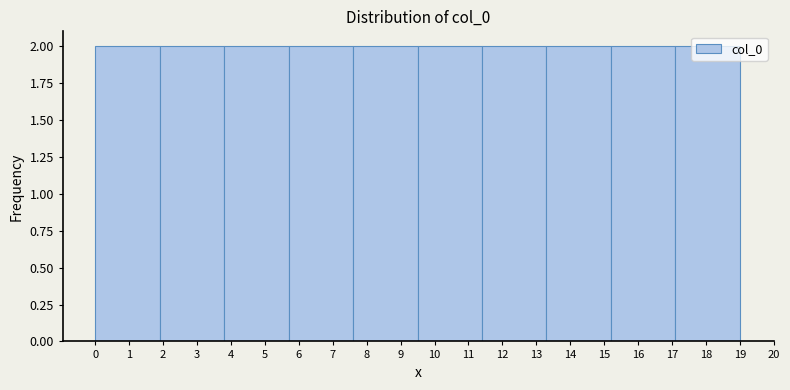

Reading left to right, list every bar in this chart as the range it spans on the x-axis followed by its height. The values are not printed on the chart, so give them approximately, as read against the axis.

0.0 to 1.9: 2
1.9 to 3.8: 2
3.8 to 5.7: 2
5.7 to 7.6: 2
7.6 to 9.5: 2
9.5 to 11.4: 2
11.4 to 13.3: 2
13.3 to 15.2: 2
15.2 to 17.1: 2
17.1 to 19.0: 2